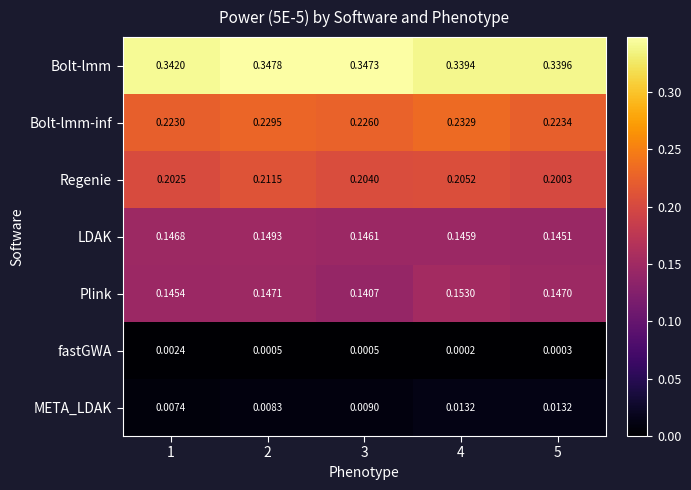

Which series has the widest spread of values?

Plink